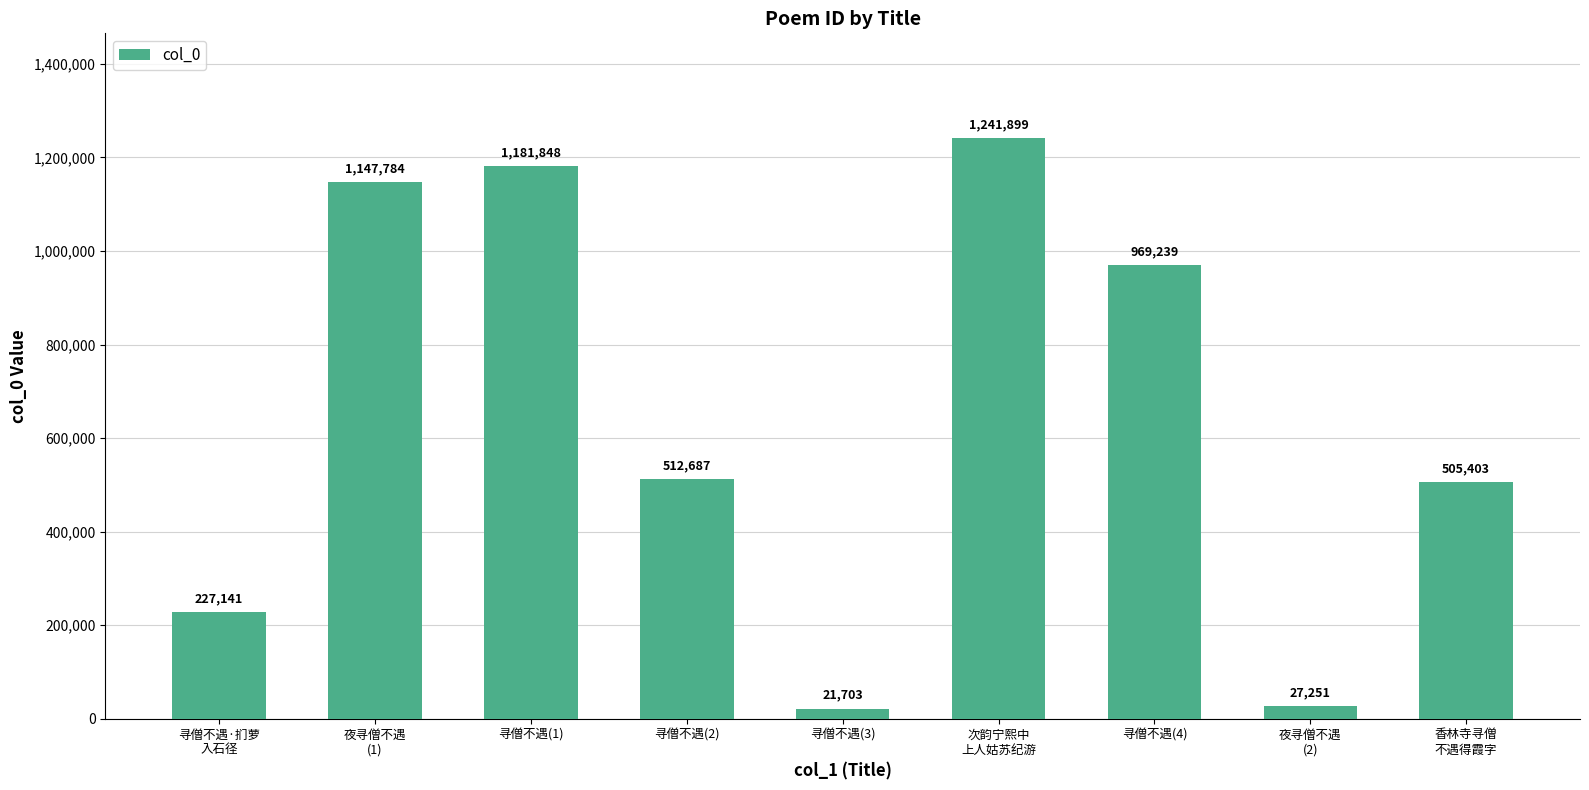

What is the label of the 8th bar from the left?

夜寻僧不遇
(2)